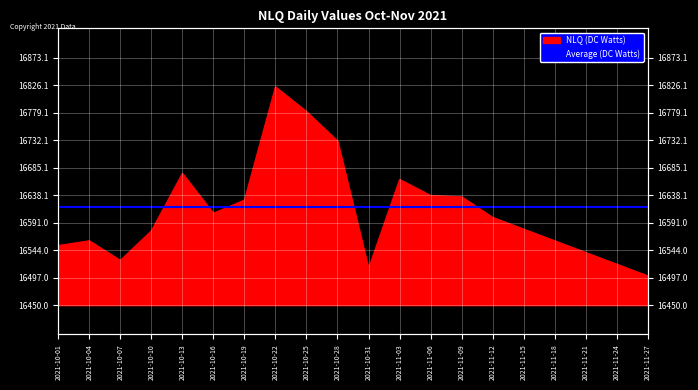

What value does the data have at 2021-11-15?

16580.0